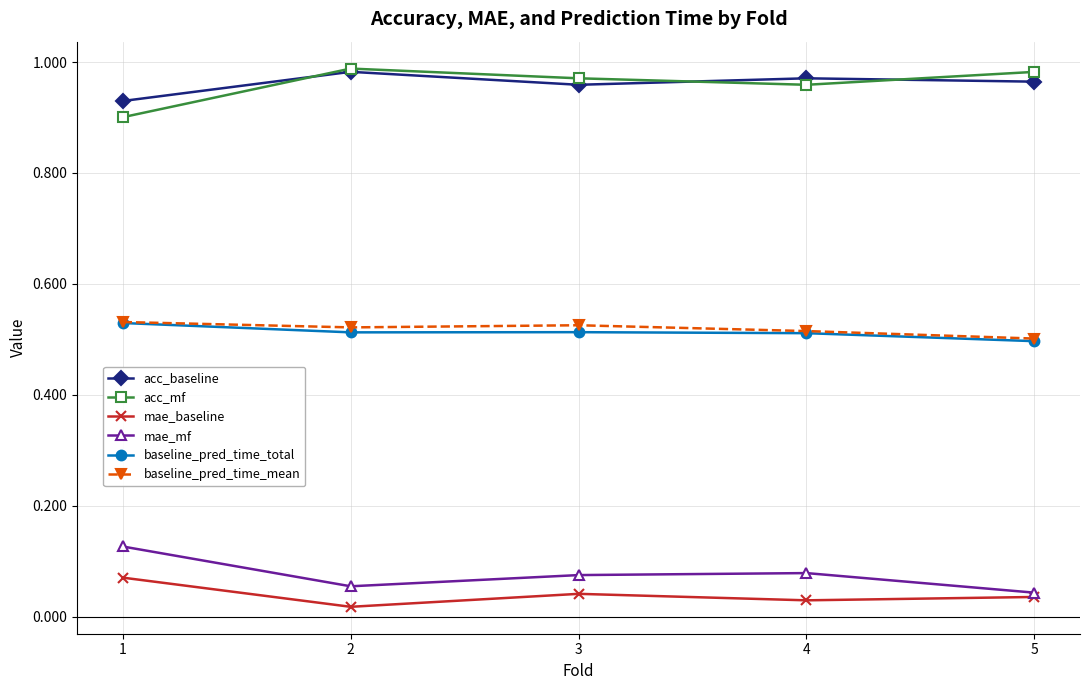

Is it true that mae_mf equals 0.0 at 4?

False